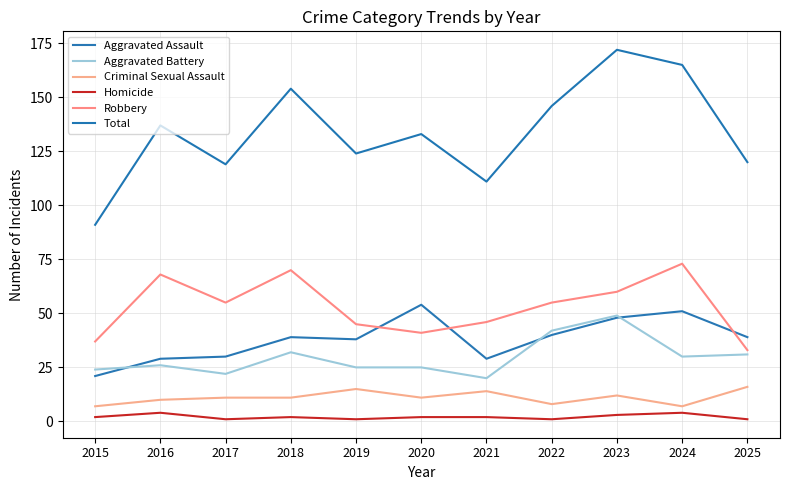

True or false: Criminal Sexual Assault and Robbery intersect in this chart.

False